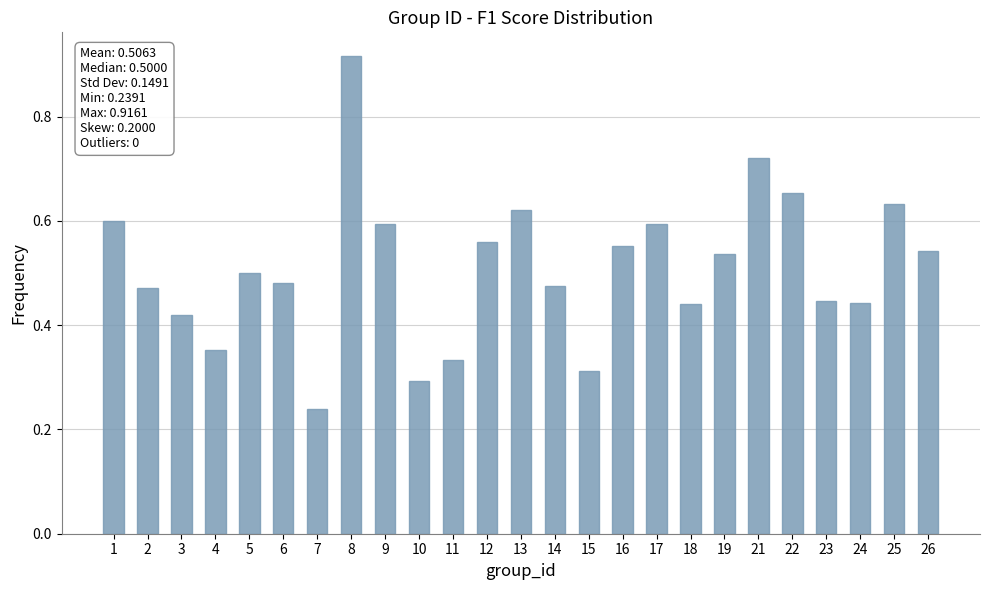

True or false: the data shows 0.3 at 26.

False